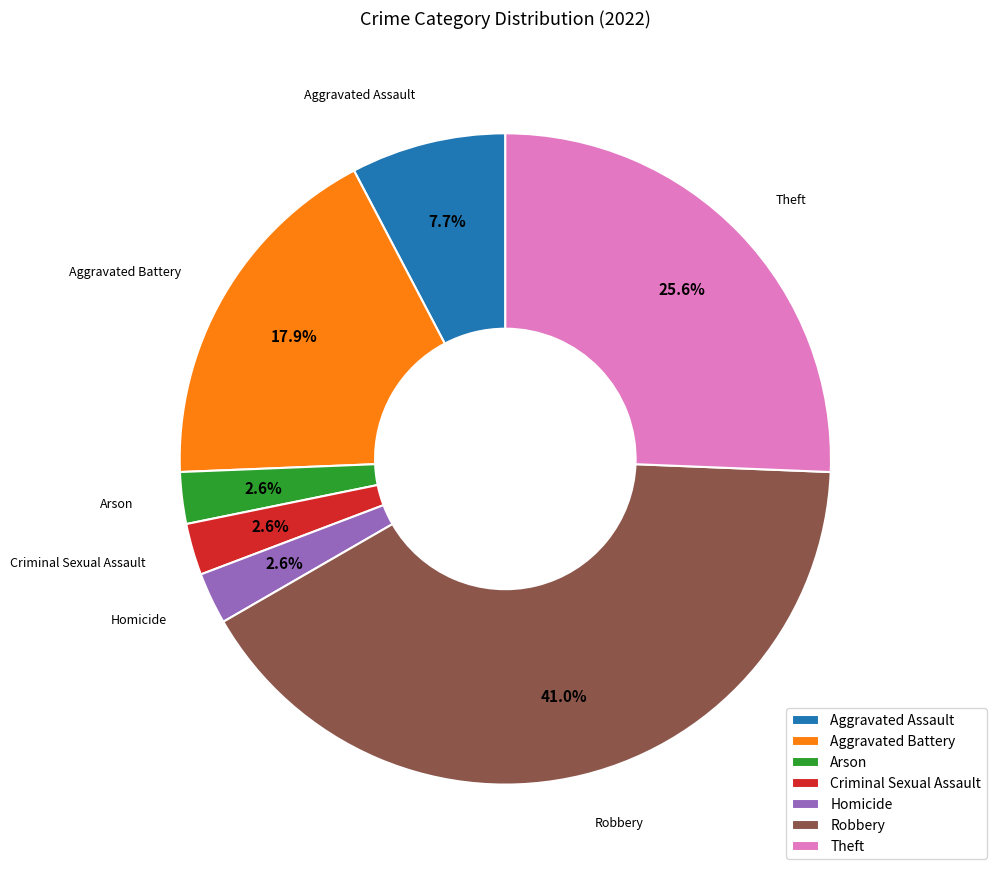

Between Robbery and Homicide, which is larger?

Robbery